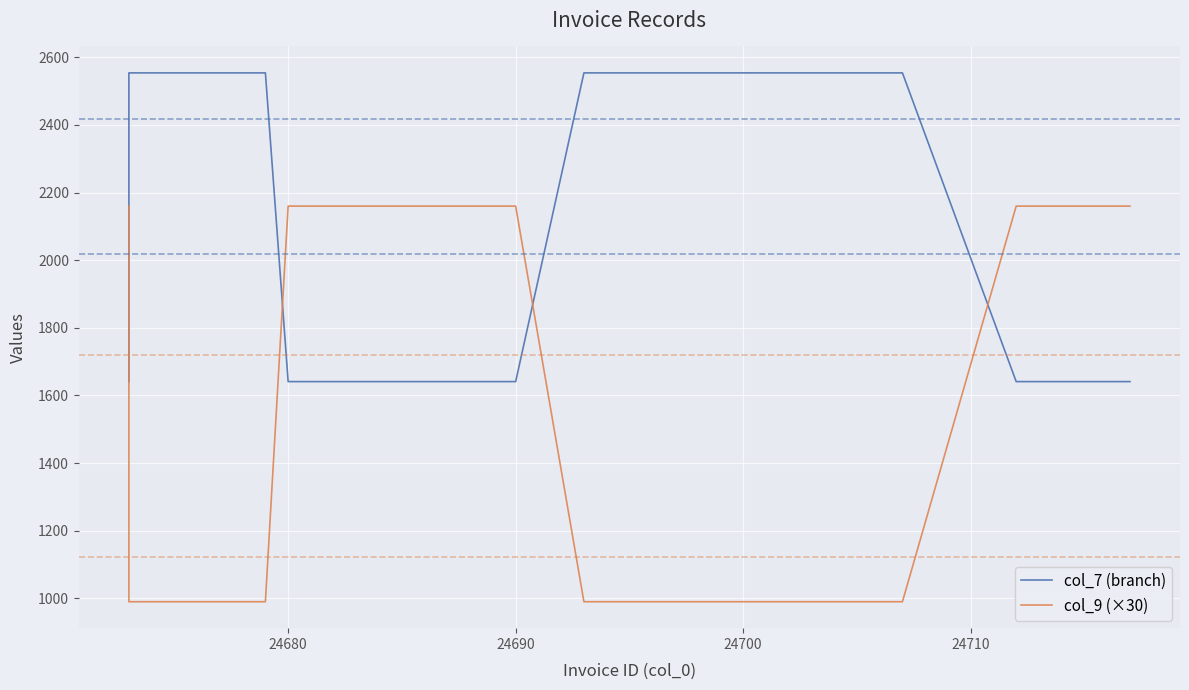

After their last crossing, which series has the higher values: col_7 (branch) or col_9 (×30)?

col_9 (×30)